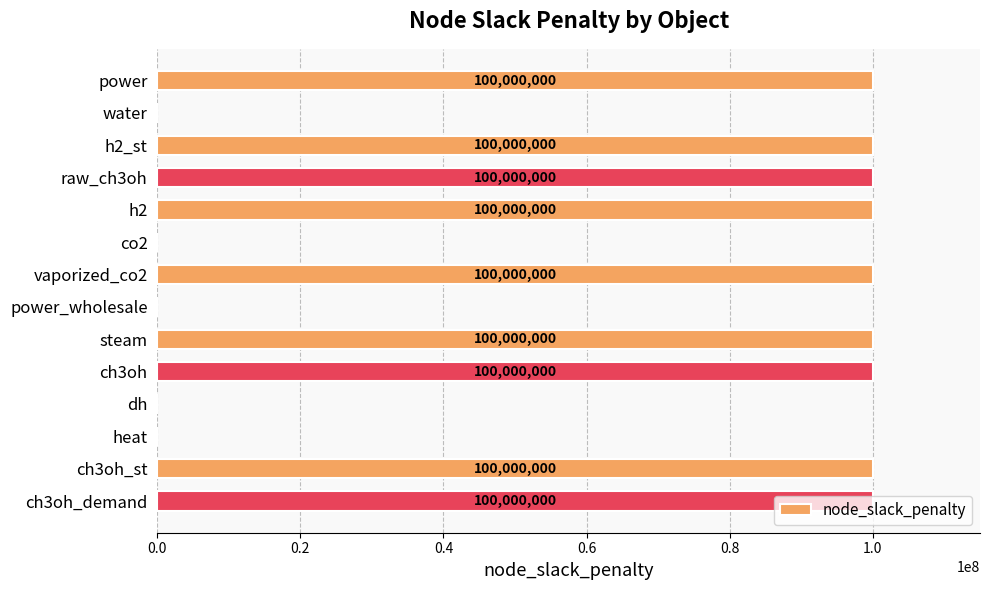

Is it true that the value at raw_ch3oh is 35125846?

False